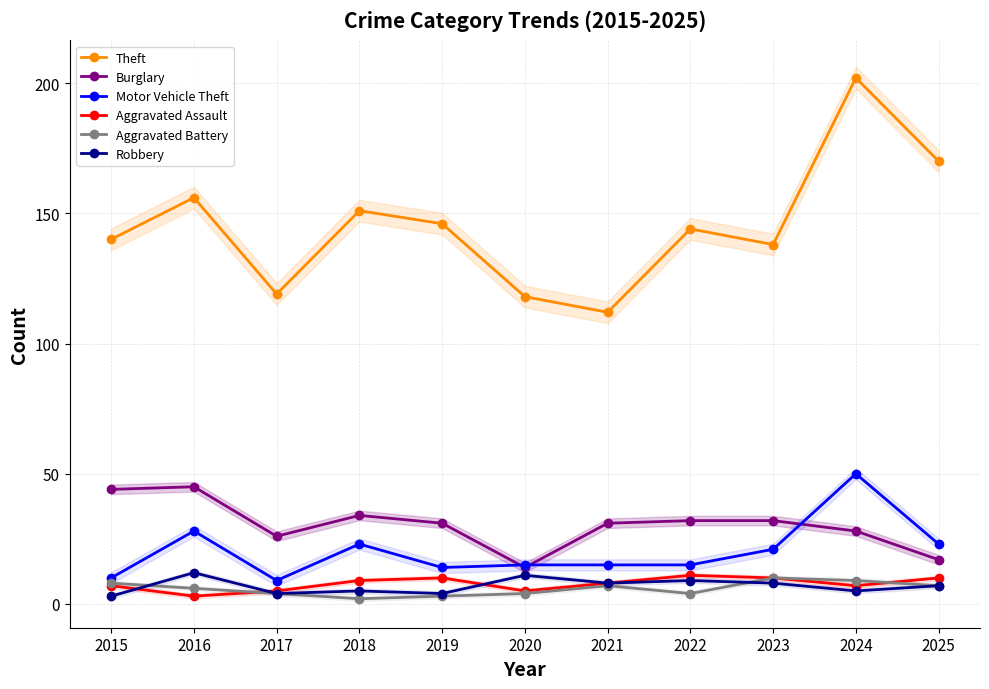

Is the value of Aggravated Assault at 2018 greater than the value of Theft at 2024?

No